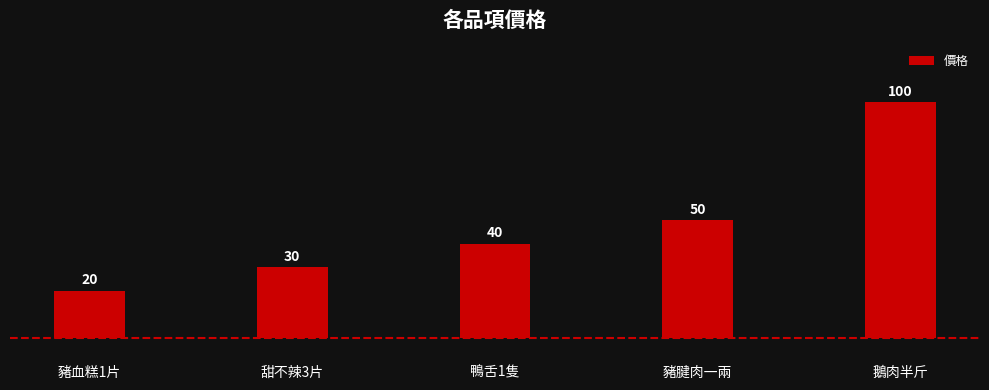

How many bars are there in total?

5